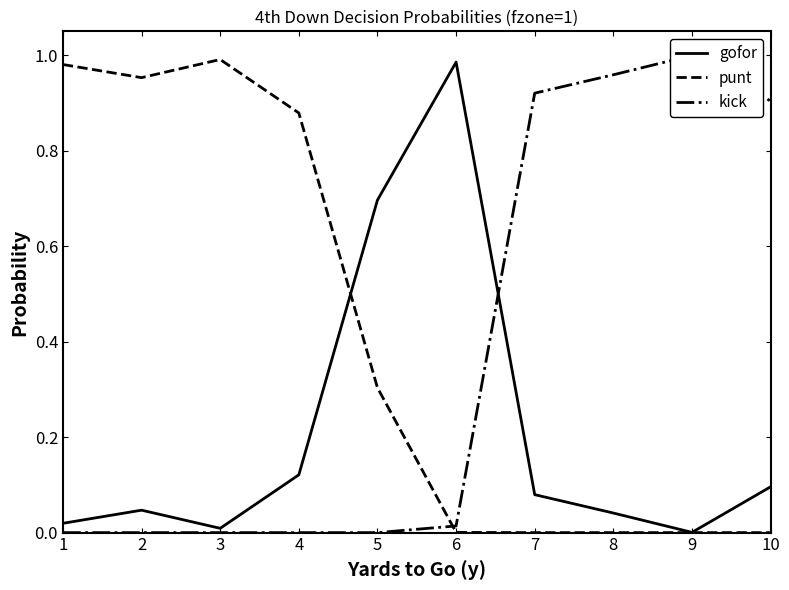

Does the chart have visible grid lines?

No